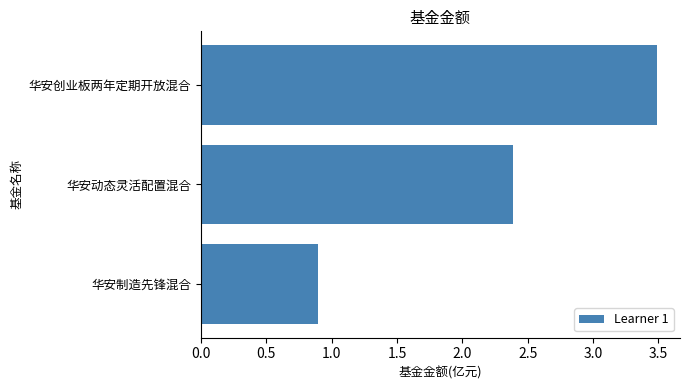

Is it true that the value at 华安动态灵活配置混合 is 2.4?

True